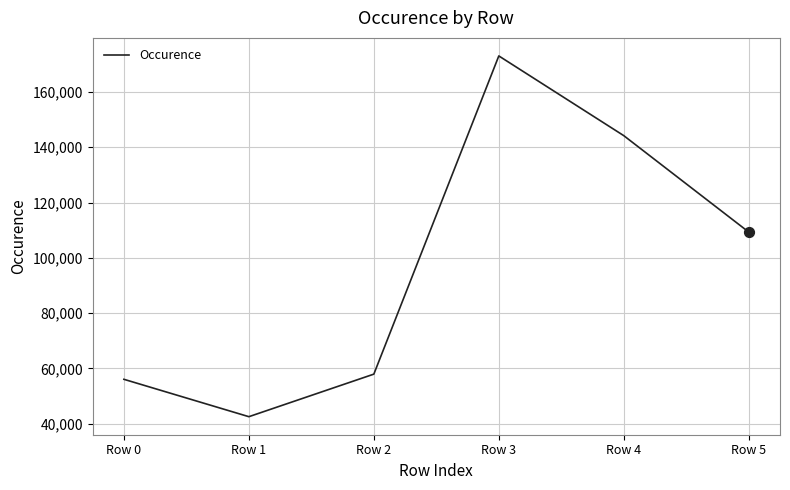

Between Row 3 and Row 2, which is larger?

Row 3